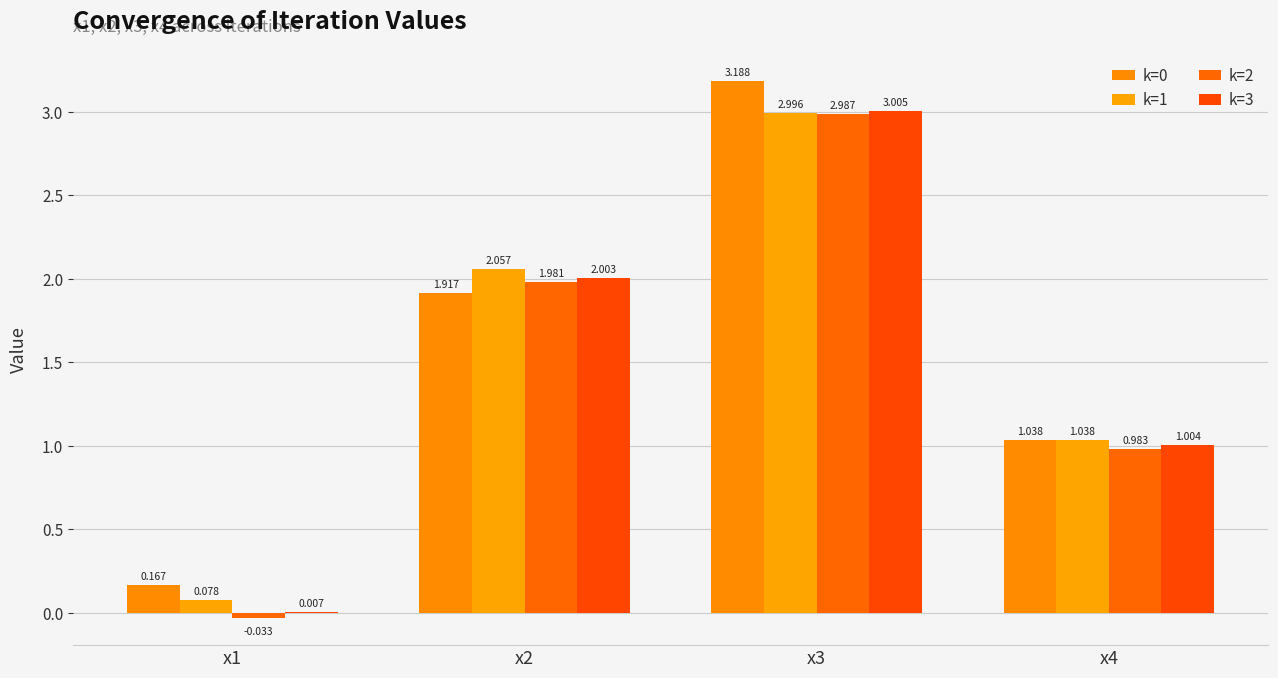

How many distinct data groups are displayed?

4